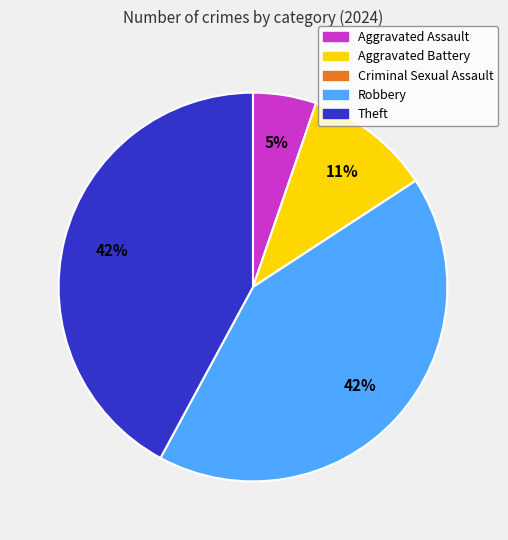

Is it true that Aggravated Battery is 17% of the pie?

False